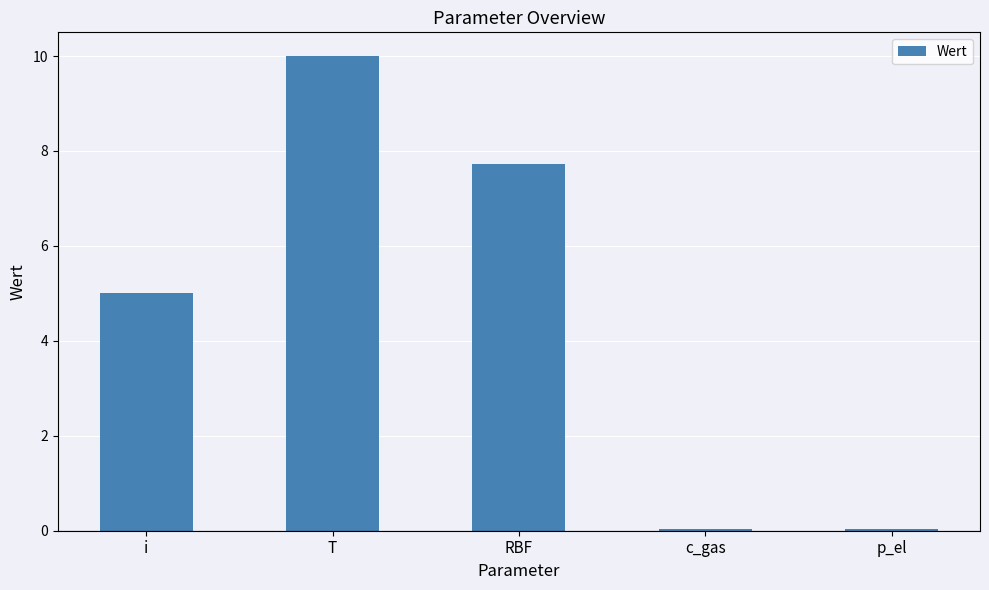

What is the sum of all values?

22.8